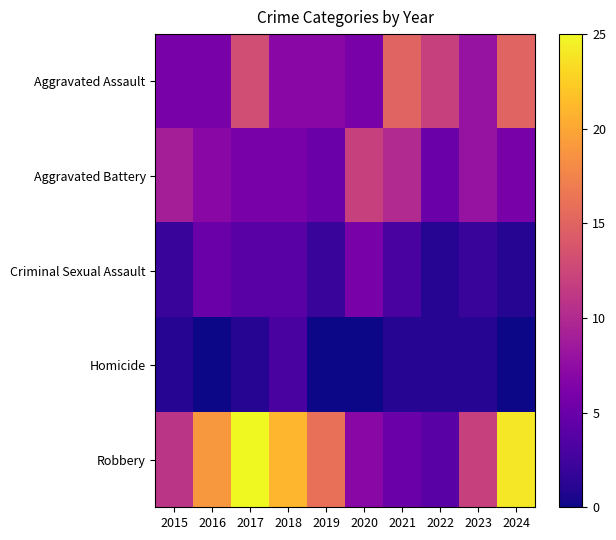

What is the difference between the highest and lowest values at 2020?

12